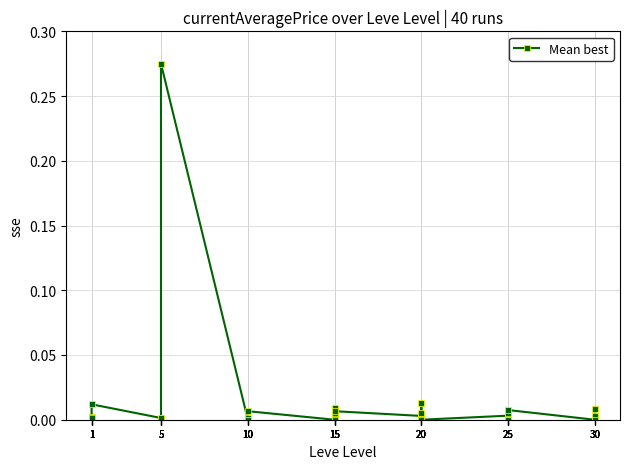

The value at 15 is 0.0. True or false?

False